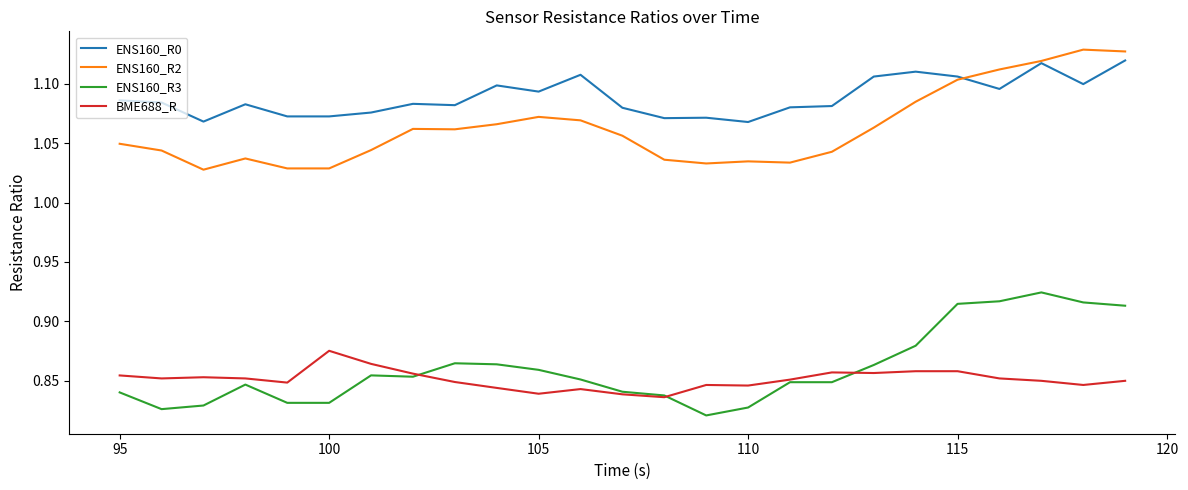

True or false: ENS160_R3 and ENS160_R2 cross at least once.

False